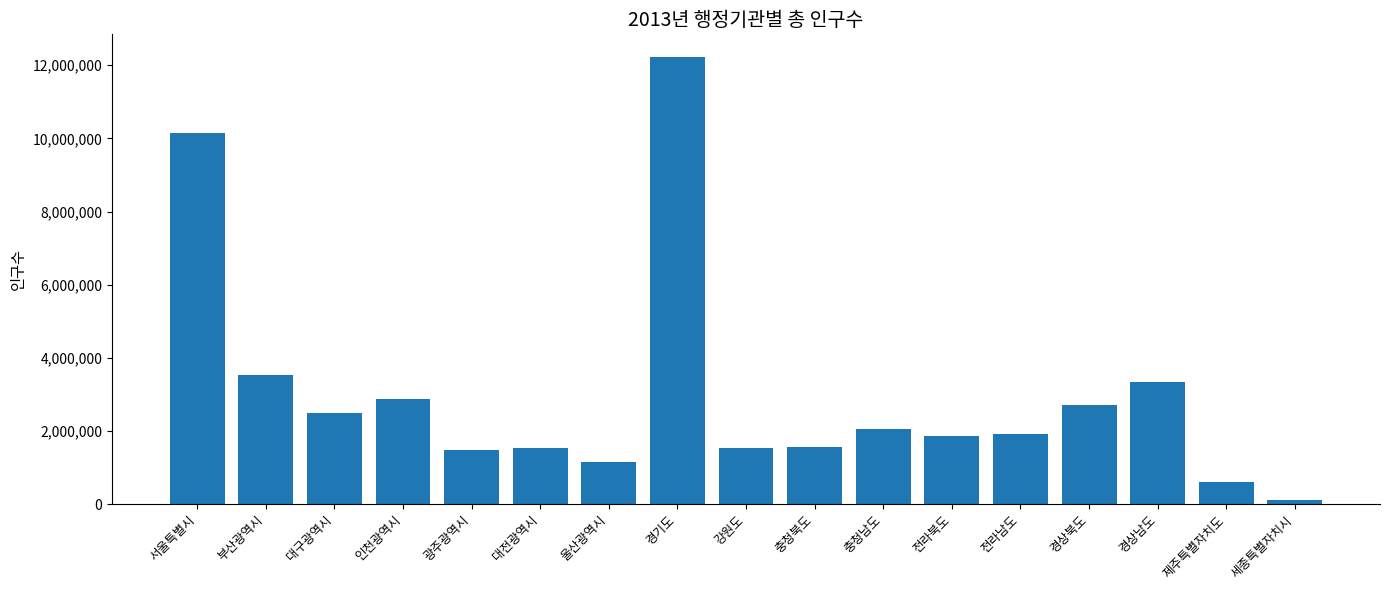

What is the difference between the maximum and minimum values?

12112477